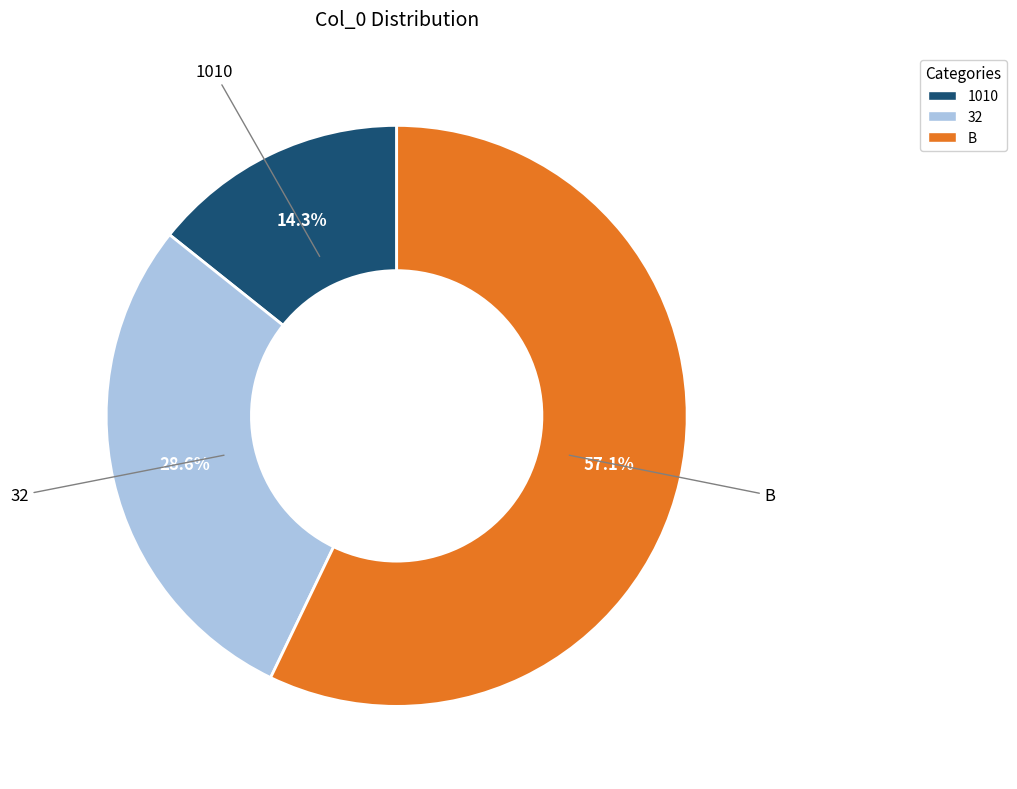

Does B account for over 50% of the chart?

Yes